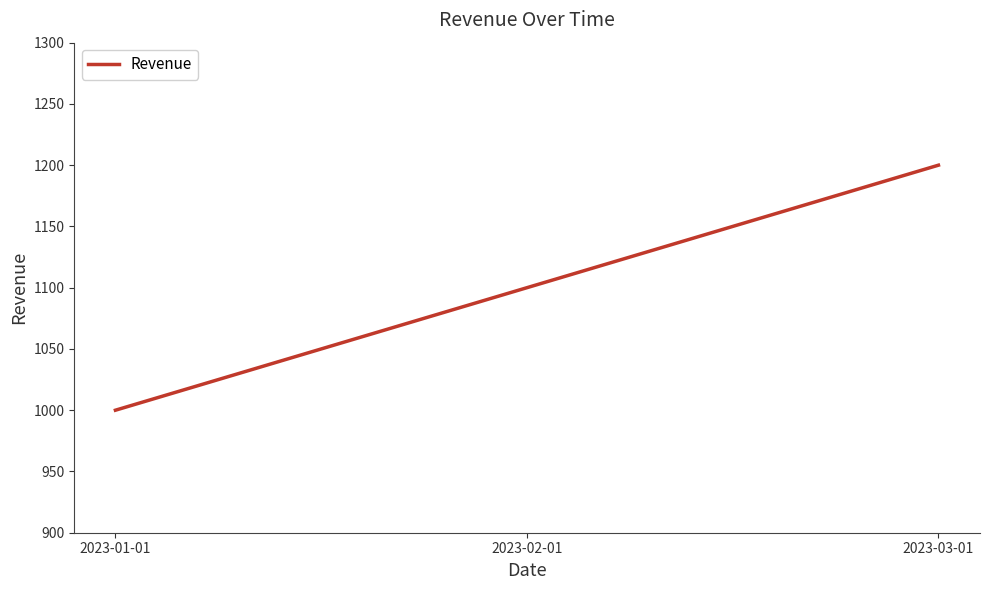

What is the maximum value shown in the chart?

1200.0